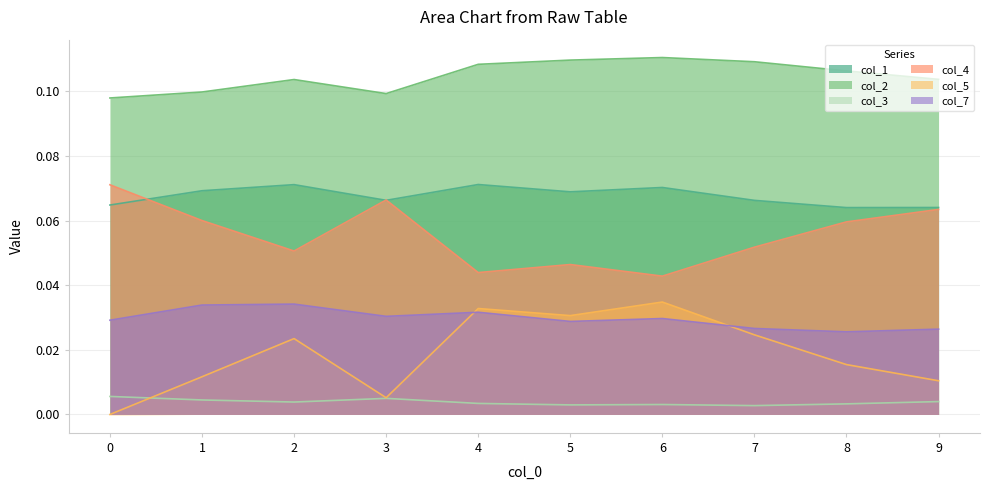

How many distinct data groups are displayed?

6